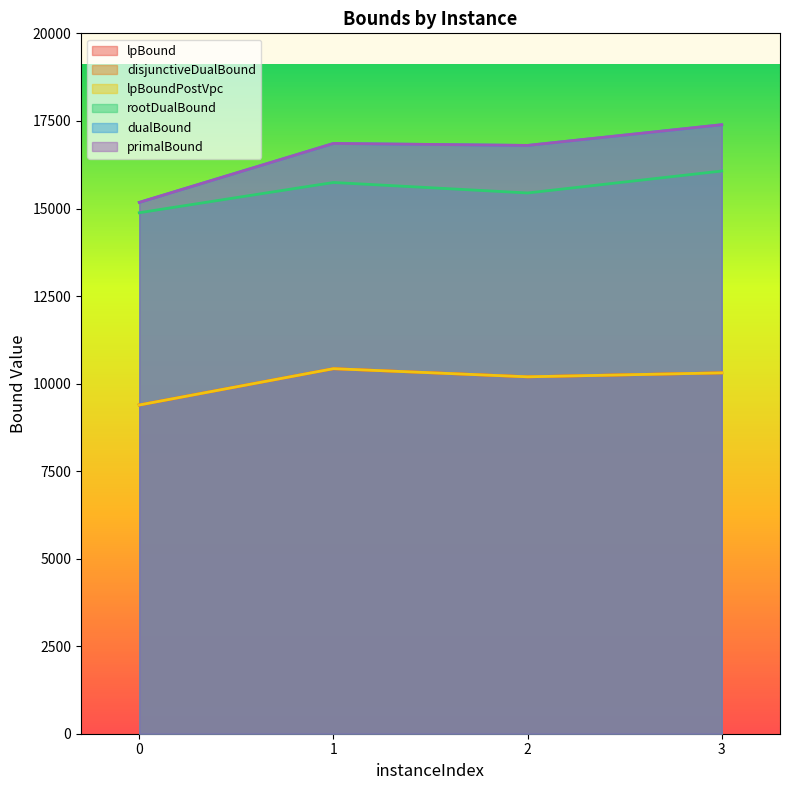

What is the smallest value displayed?

9388.2